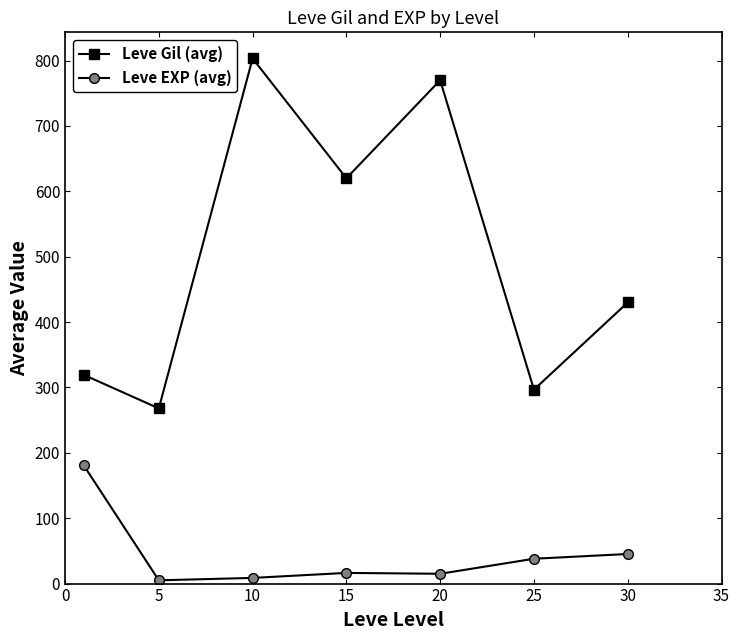

Which series has the widest spread of values?

Leve Gil (avg)